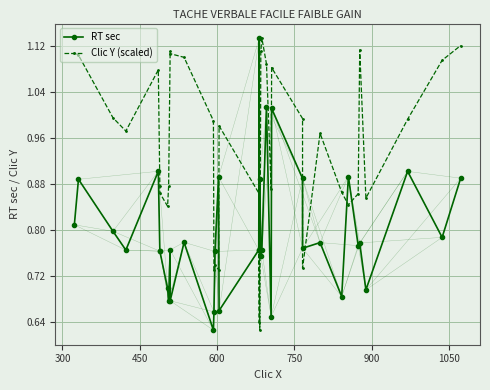

Which series ends up on top after the final intersection of RT sec and Clic Y (scaled)?

Clic Y (scaled)